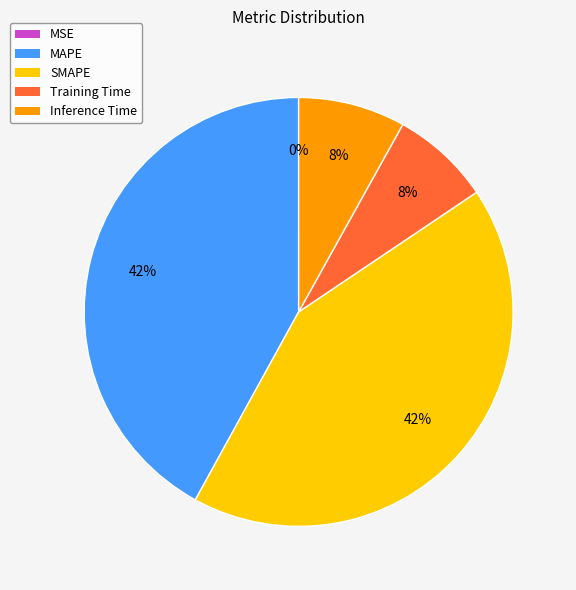

To the nearest percent, what is the combined percentage of SMAPE and Training Time?

50%